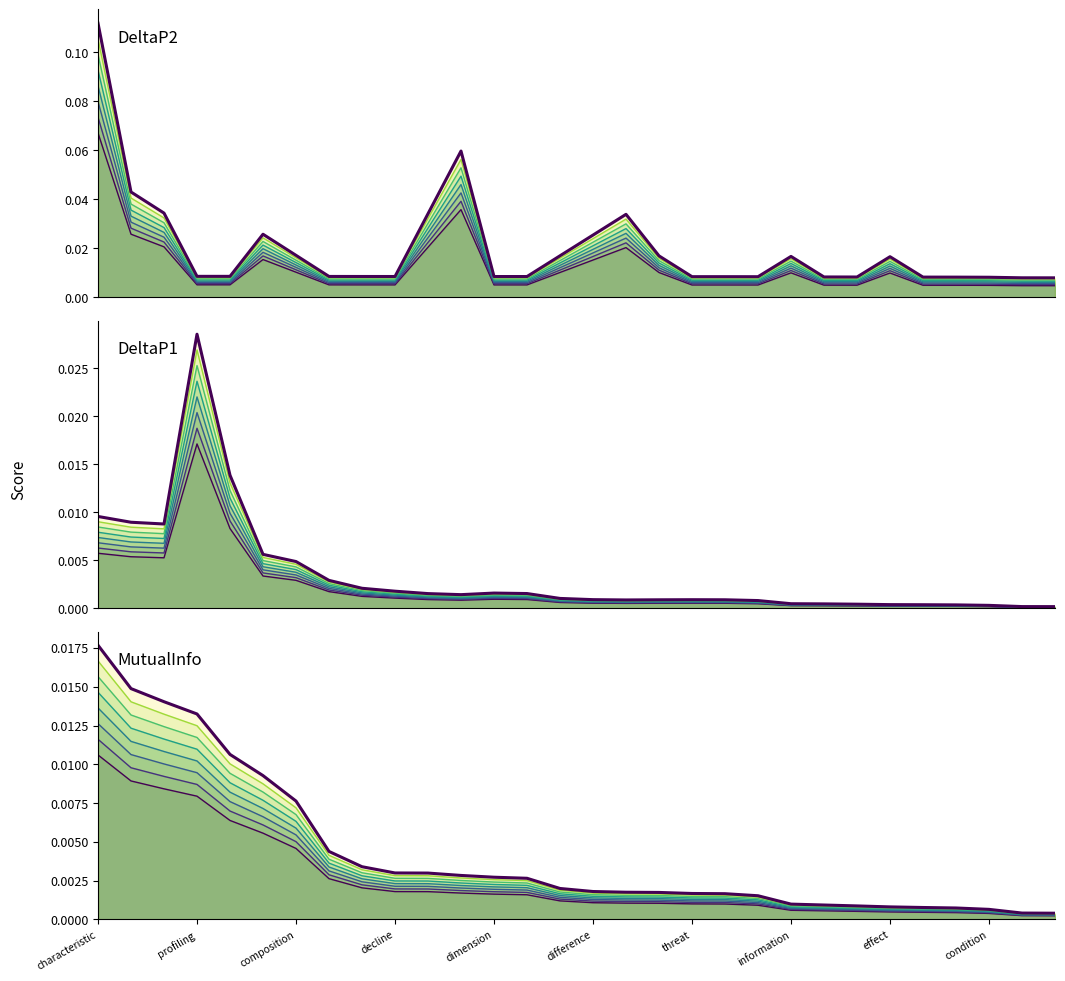

Where do DeltaP2 and DeltaP1 first cross each other?

composition and decline